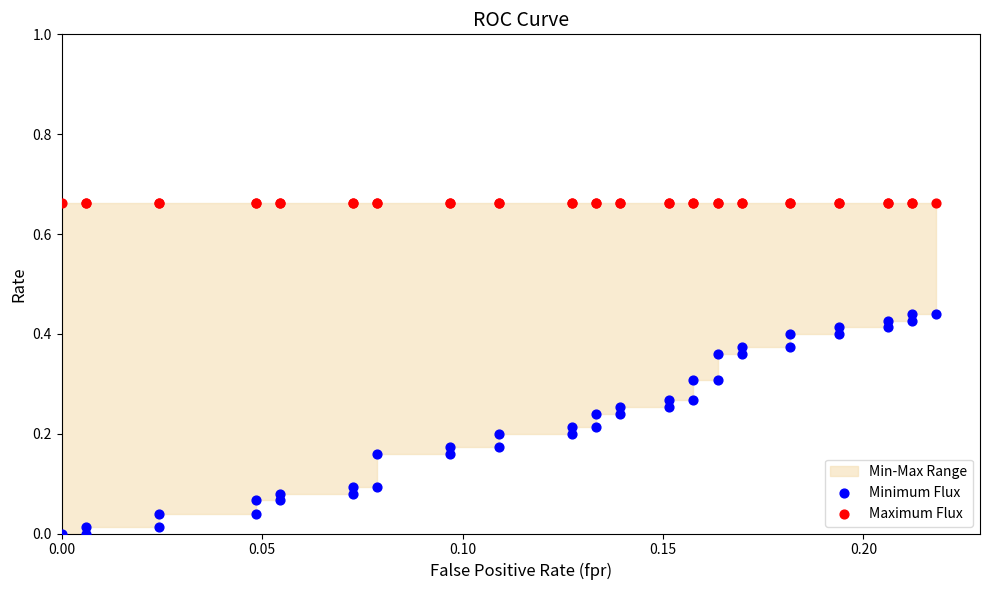

Which series reaches the maximum Y coordinate?

Maximum Flux